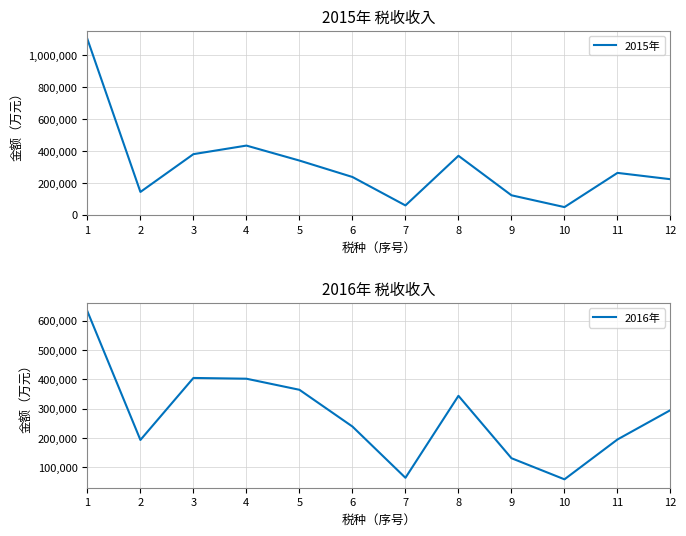

What is the average value of the 2016年 series?

276822